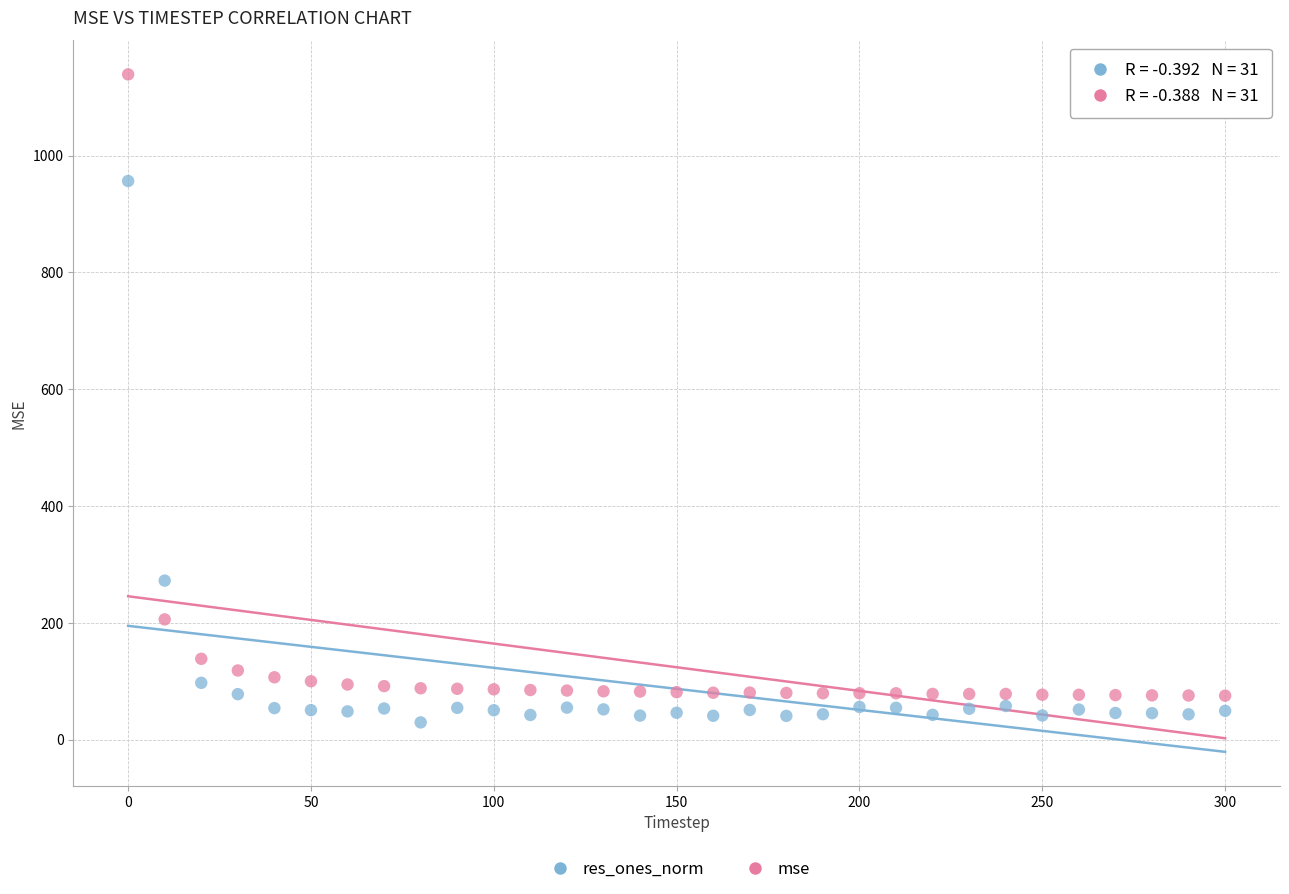

Across all data points, what is the range of Y values (max minus min)?

1109.2